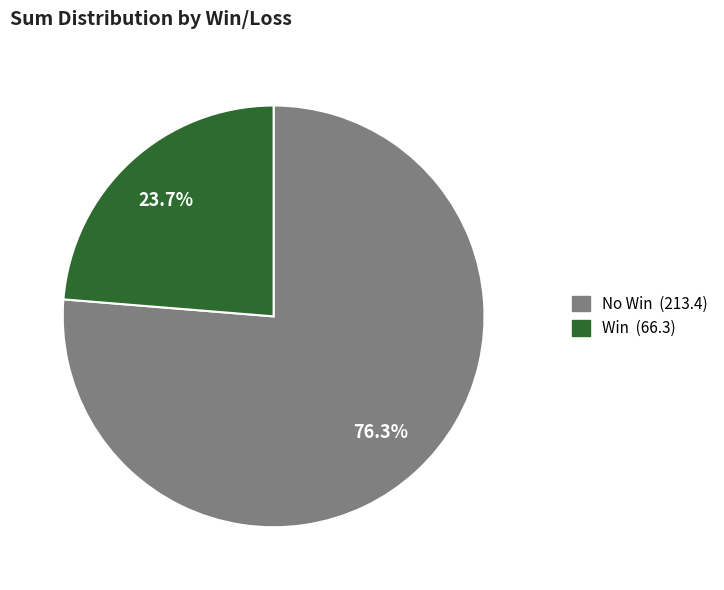

How many slices are in this pie chart?

2